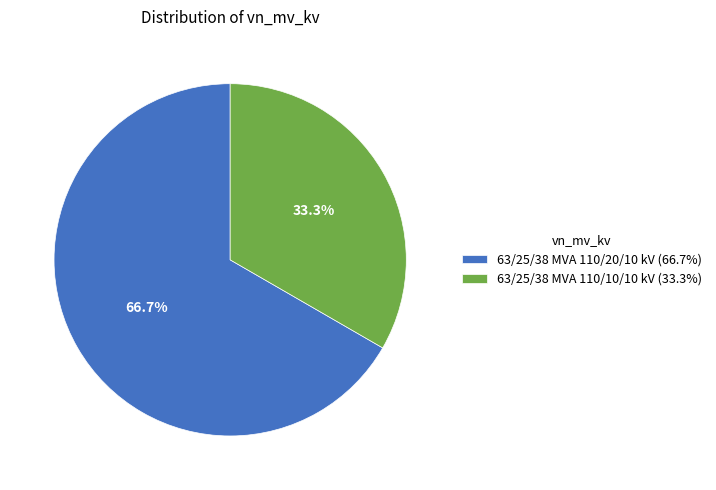

Rank the categories by value from lowest to highest.

63/25/38 MVA 110/10/10 kV, 63/25/38 MVA 110/20/10 kV